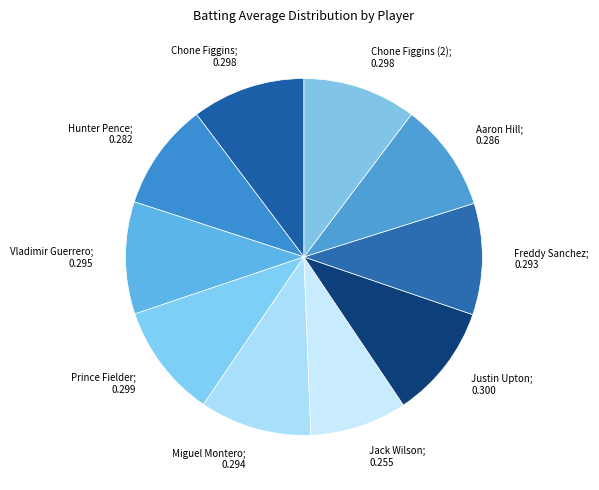

Is the sum of Chone Figgins; 0.298 and Freddy Sanchez; 0.293 greater than half?

No